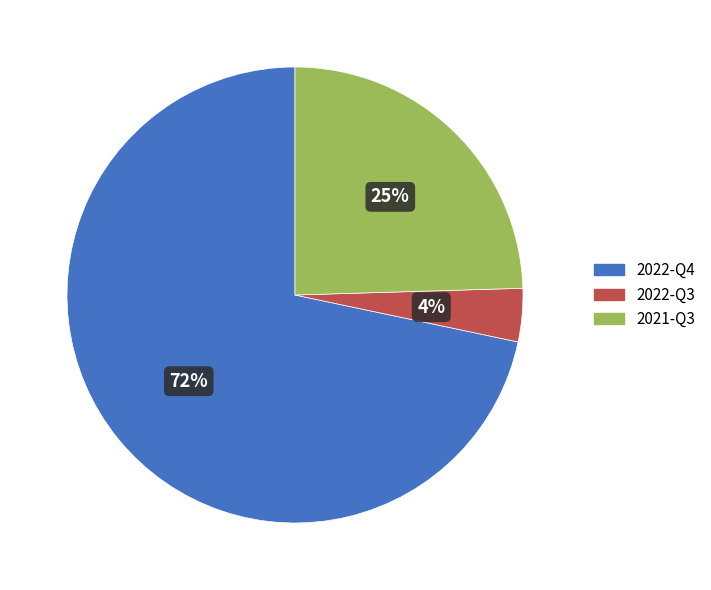

How many segments does this pie chart have?

3